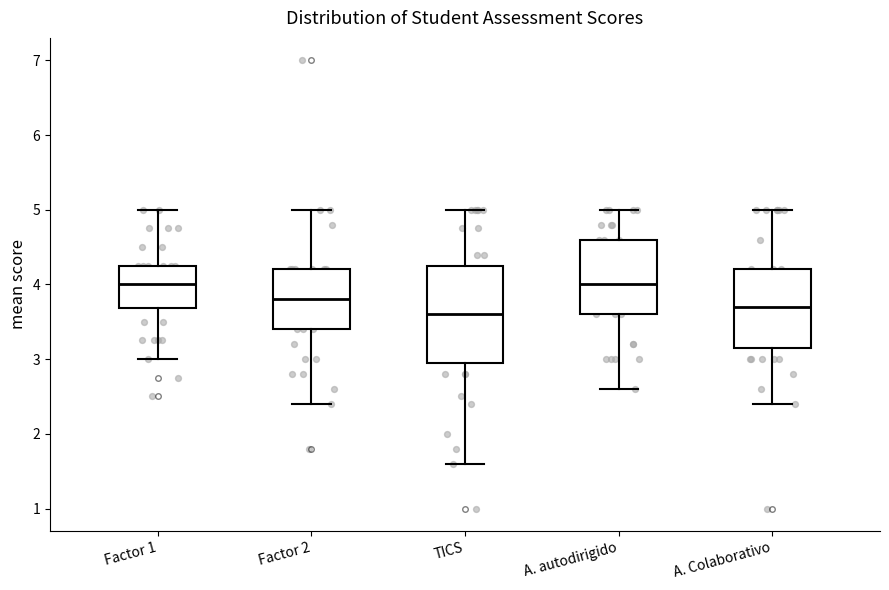

Reading left to right, read every box against the y-axis: the position of its median line, the range the box covers, and the ends of its whiskers. The values are not printed on the chart, so give them approximately, as read against the axis.

Factor 1: median 4.0, box 3.7 to 4.3, whiskers 3.0 to 5.0
Factor 2: median 3.8, box 3.4 to 4.2, whiskers 2.4 to 5.0
TICS: median 3.6, box 3.0 to 4.3, whiskers 1.6 to 5.0
A. autodirigido: median 4.0, box 3.6 to 4.6, whiskers 2.6 to 5.0
A. Colaborativo: median 3.7, box 3.2 to 4.2, whiskers 2.4 to 5.0